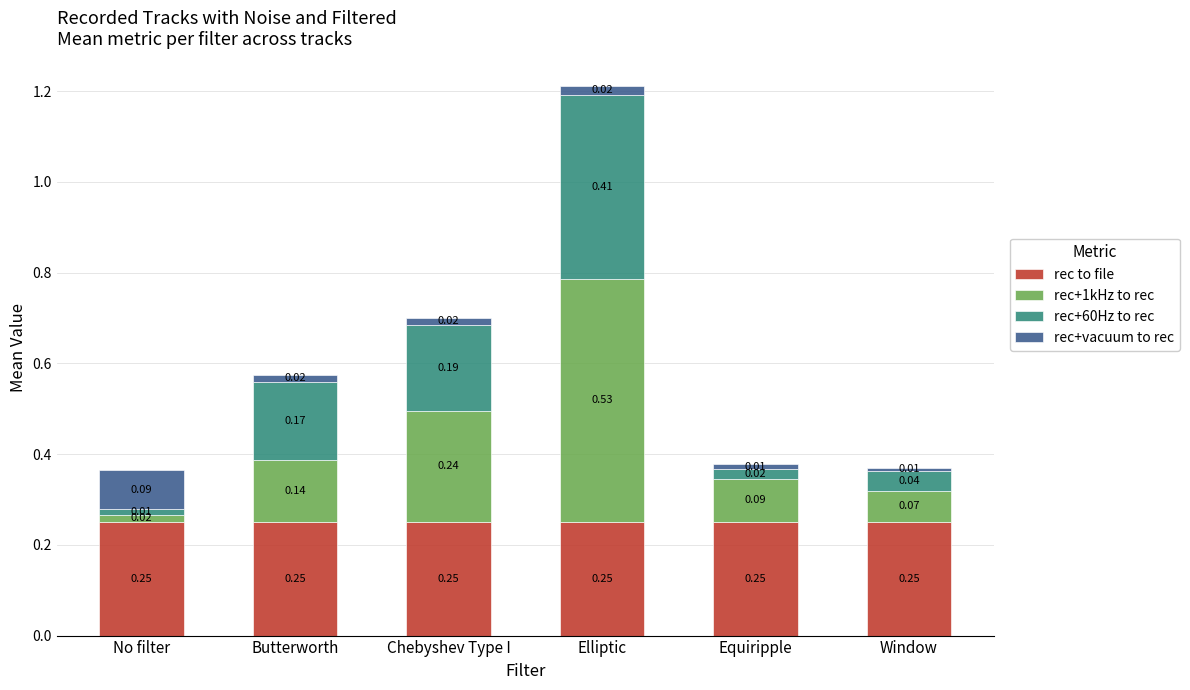

What is the sum of all rec to file values?

1.5